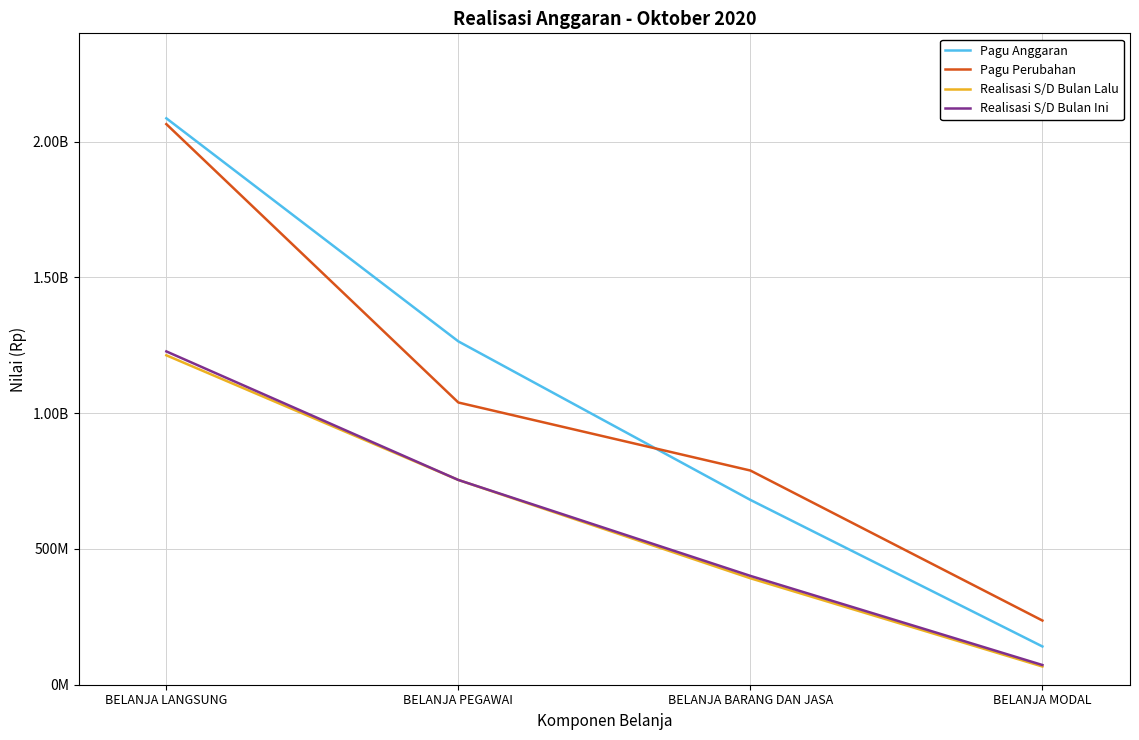

What are all the series names shown in the legend?

Pagu Anggaran, Pagu Perubahan, Realisasi S/D Bulan Lalu, Realisasi S/D Bulan Ini